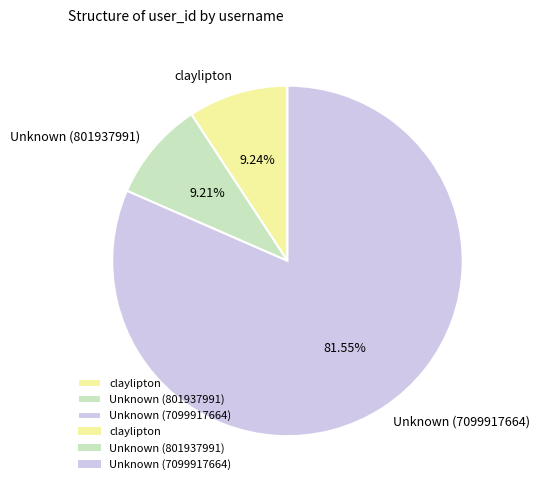

Is claylipton the majority of the pie?

No